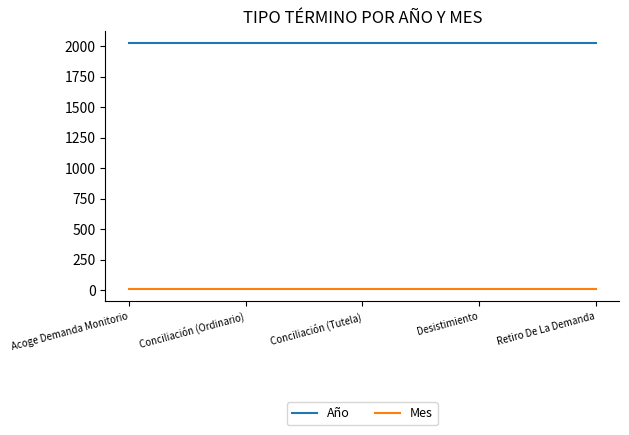

Does the chart display data point markers on the line(s)?

No